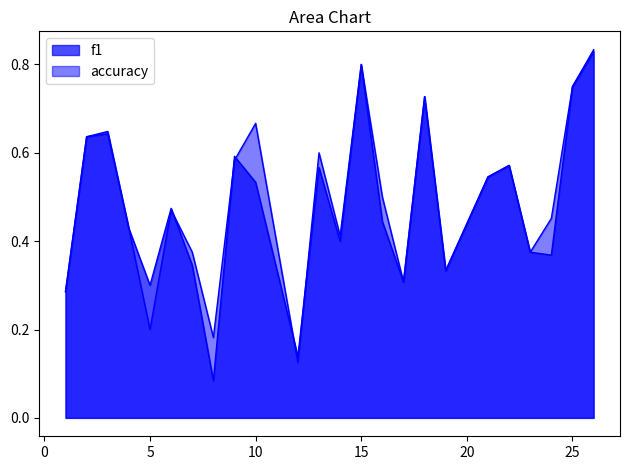

What are all the series names shown in the legend?

f1, accuracy